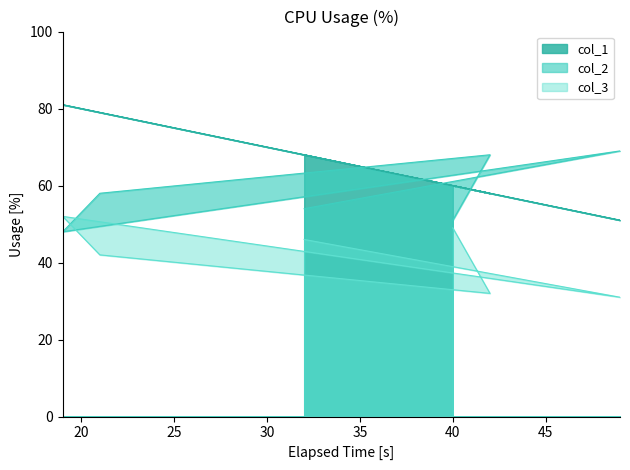

Reading right to left, what are all the values shown in this chart?

col_1: 40=60	42=58	21=79	19=81	49=51	32=68
col_2: 40=51	42=68	21=58	19=48	49=69	32=54
col_3: 40=49	42=32	21=42	19=52	49=31	32=46